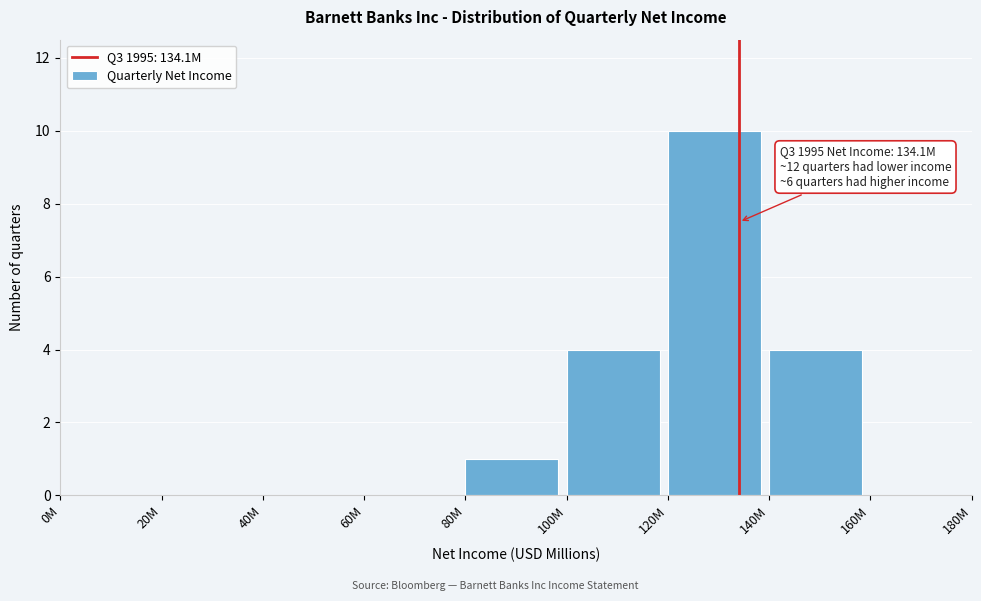

Reading left to right, list all the values displayed in this chart.

0M=0	20M=0	40M=0	60M=0	80M=1	100M=4	120M=10	140M=4	160M=0